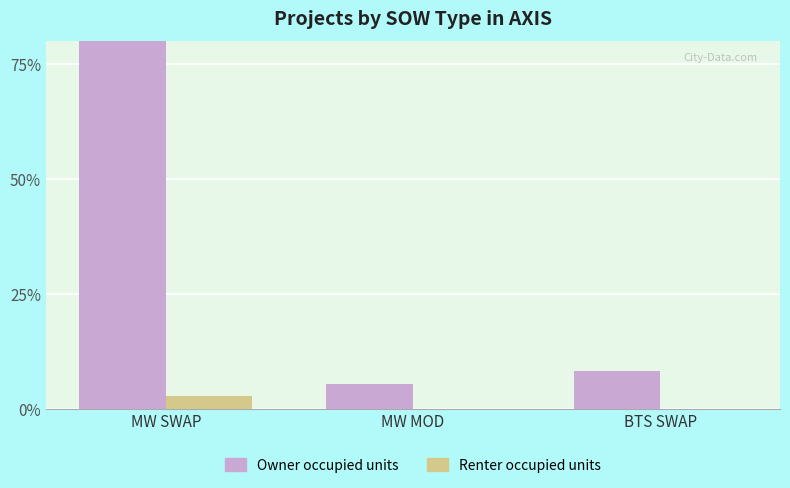

What is the average value of the Owner occupied units series?

0.3